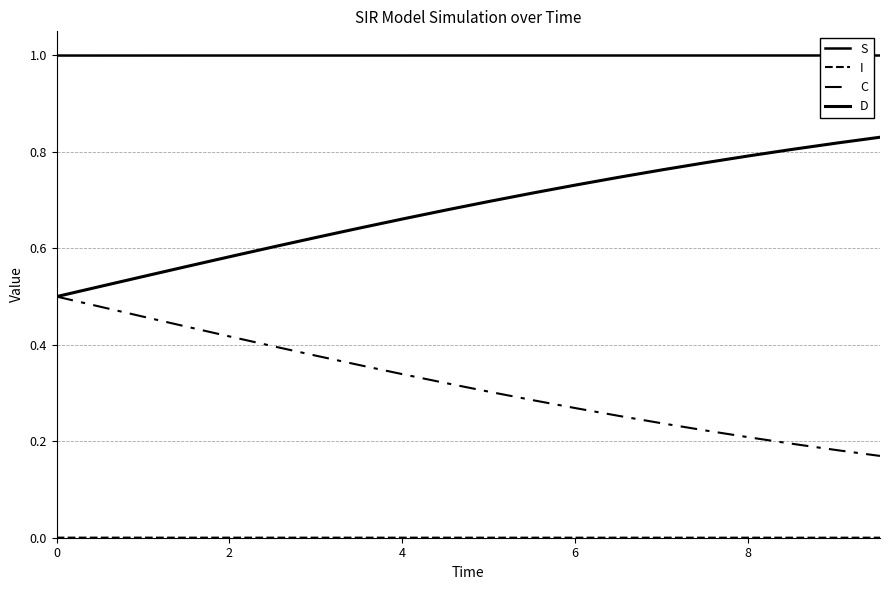

What is the label of the 4th point from the left?

6